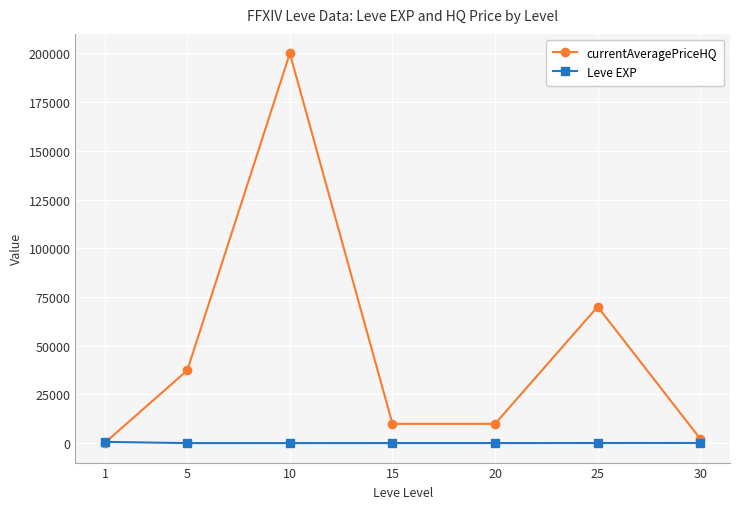

What is the average value of the currentAveragePriceHQ series?

47090